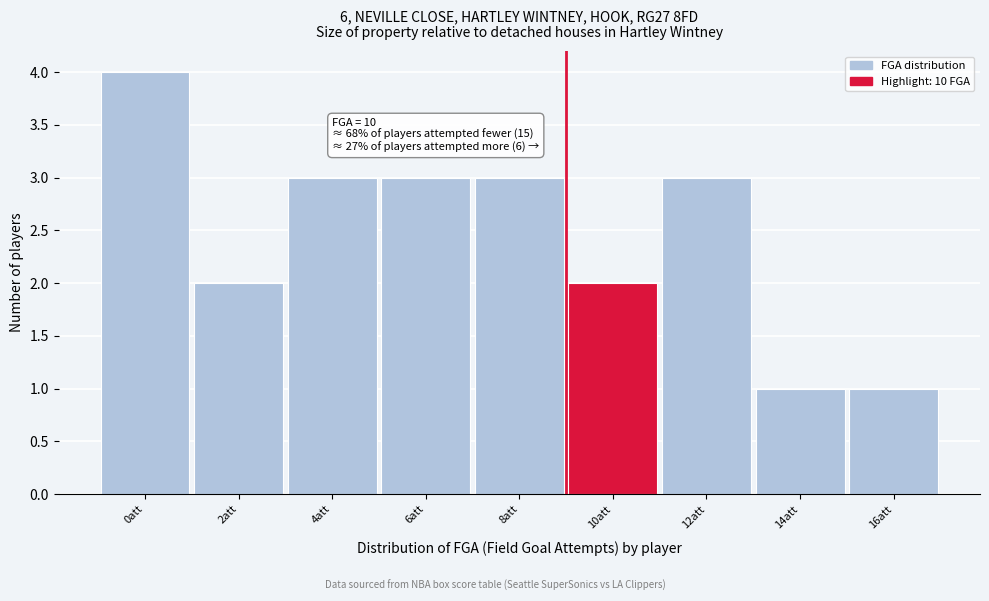

Reading right to left, extract all data points from this chart.

16att=1	14att=1	12att=3	10att=2	8att=3	6att=3	4att=3	2att=2	0att=4